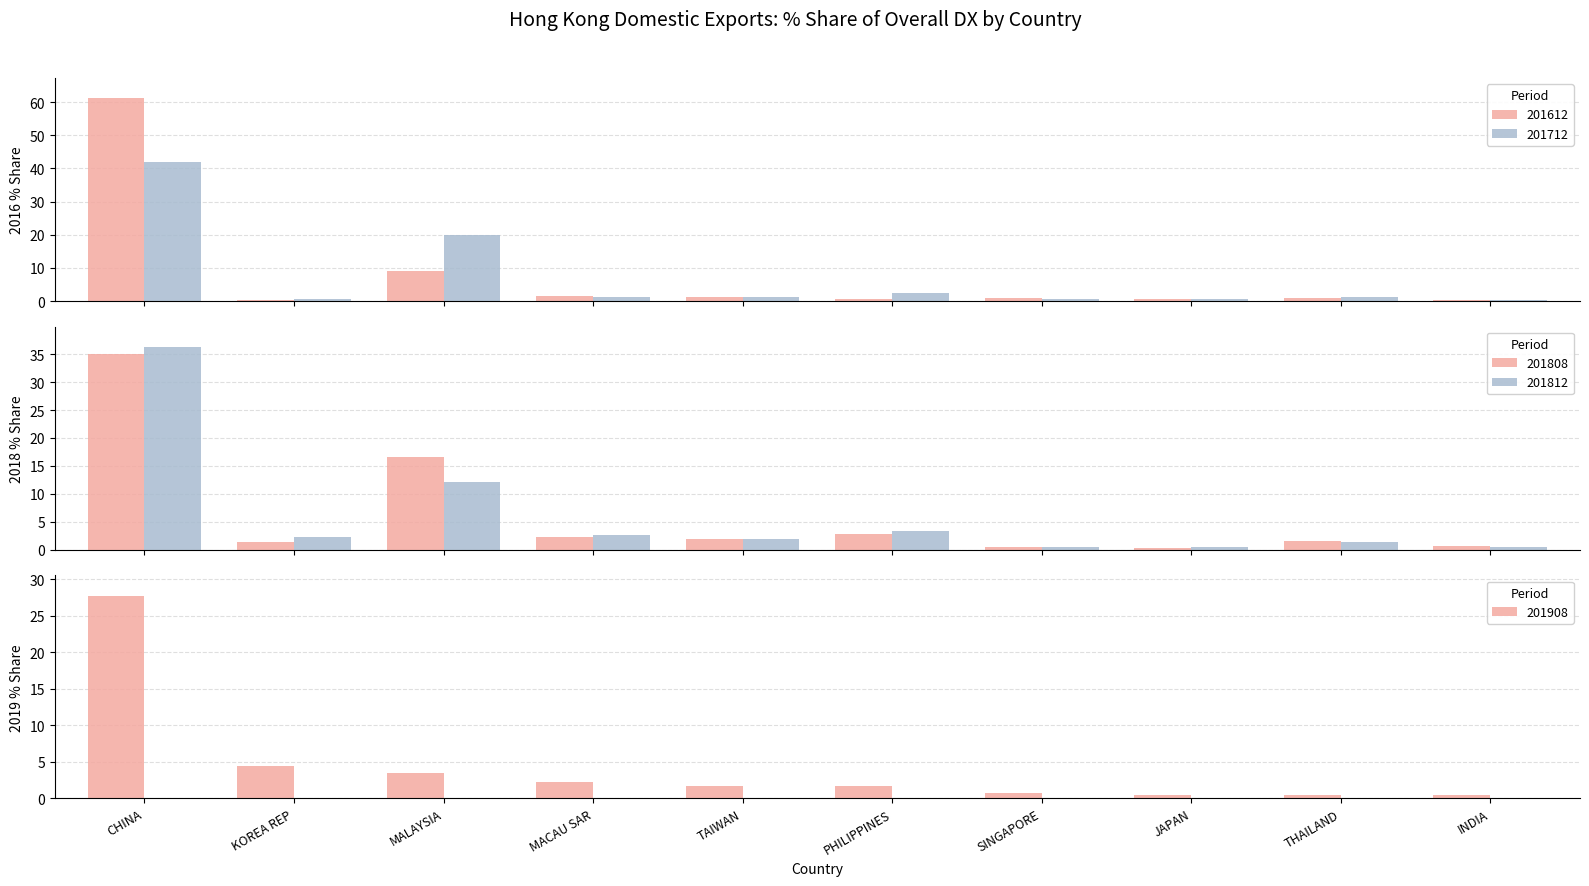

Which label corresponds to the largest value in the chart?

CHINA